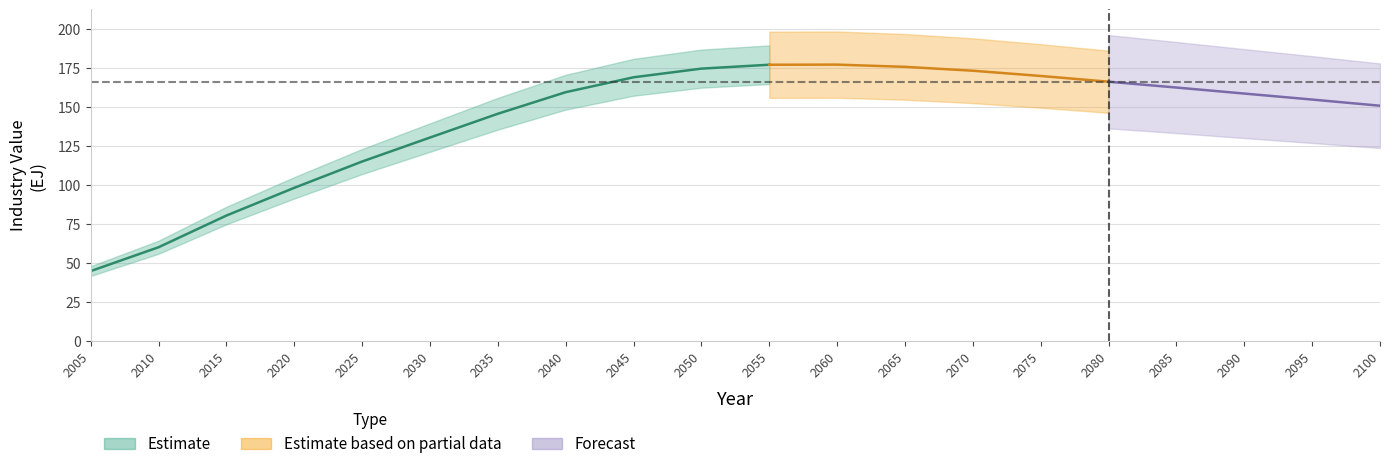

Reading left to right, what are all the values shown in this chart?

2005=44.7	2010=60.0	2015=80.3	2020=98.1	2025=115.0	2030=130.4	2035=145.6	2040=159.5	2045=169.0	2050=174.6	2055=177.1	2060=177.2	2065=175.7	2070=173.2	2075=169.9	2080=166.2	2085=162.5	2090=158.6	2095=154.7	2100=150.8